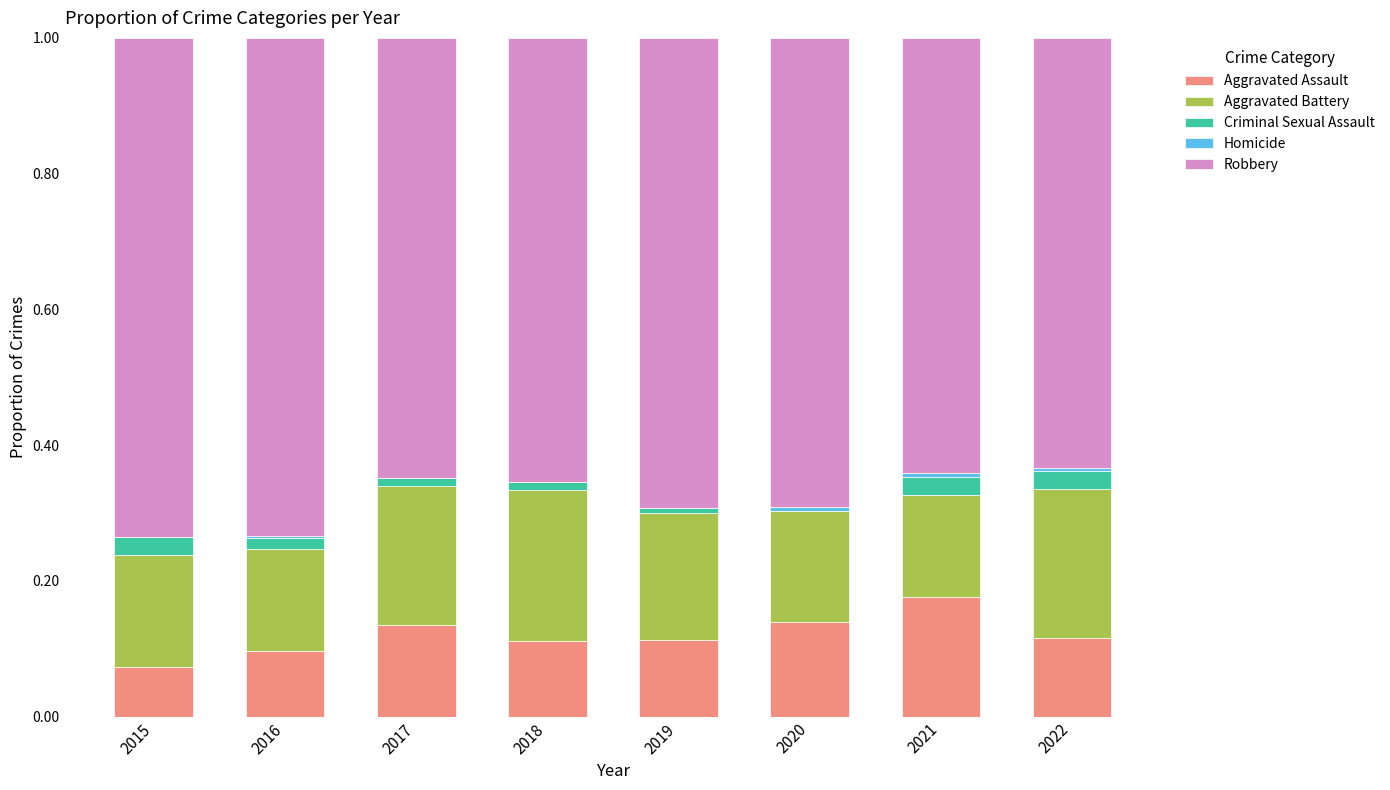

What is the sum of all Aggravated Assault values?

1.0